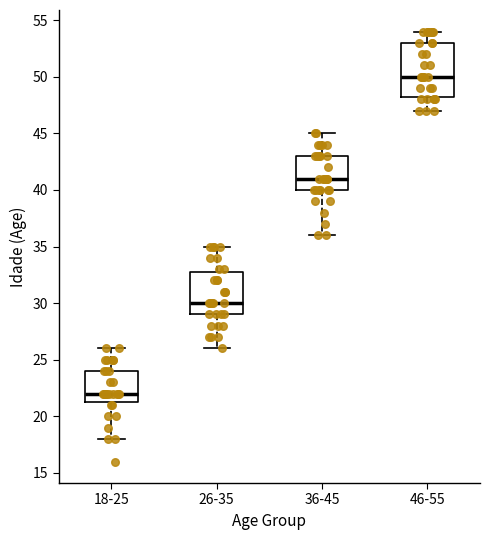

Which box has the lowest median line?

18-25